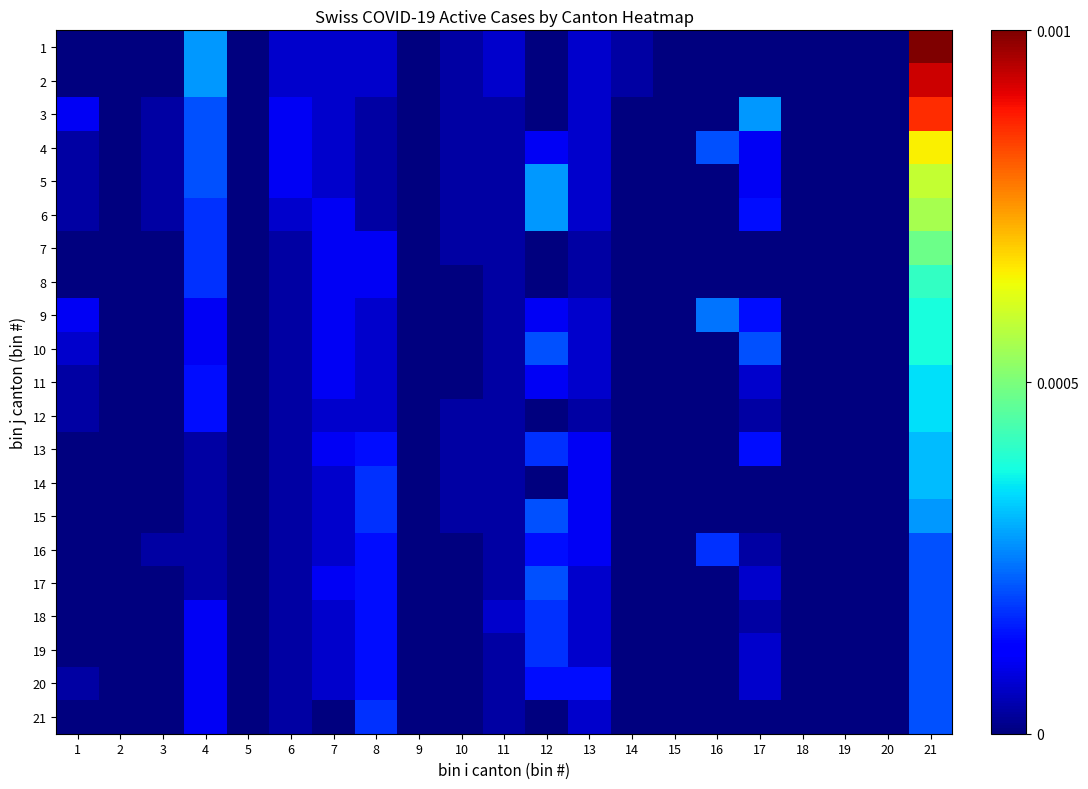

List the series in order of their peak value, lowest first.

16, 17, 18, 19, 20, 21, 15, 13, 14, 11, 12, 9, 10, 8, 7, 6, 5, 4, 3, 2, 1